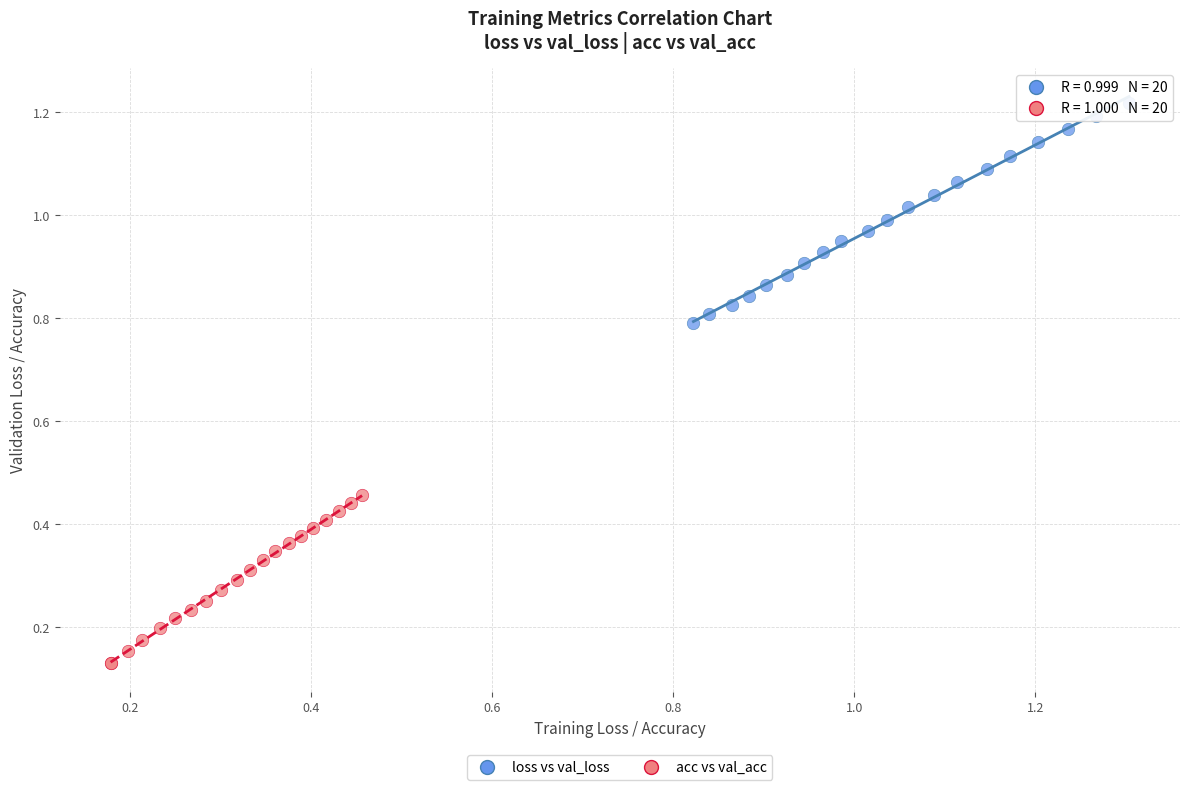

Which series has the largest Y range (max minus min)?

loss vs val_loss